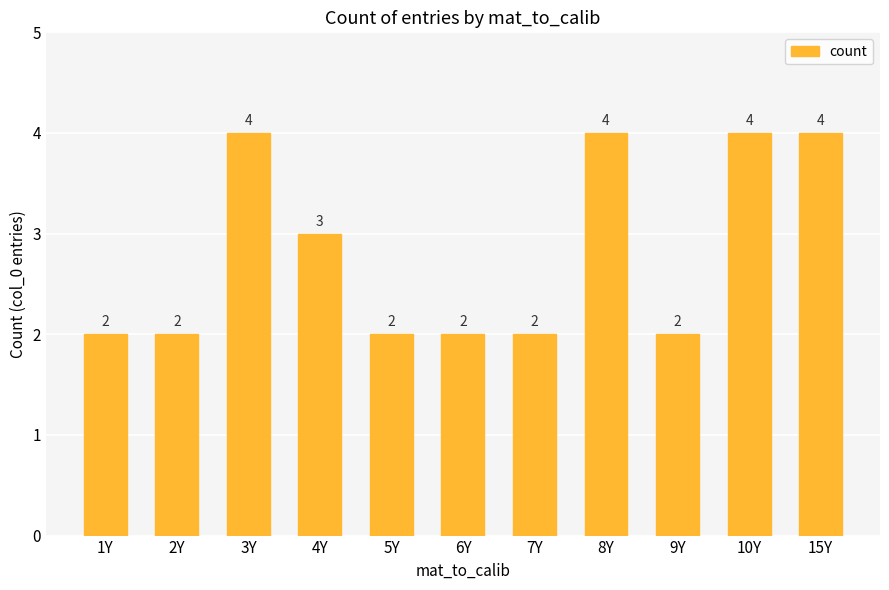

Reading left to right, transcribe all the data shown in this chart.

1Y=2	2Y=2	3Y=4	4Y=3	5Y=2	6Y=2	7Y=2	8Y=4	9Y=2	10Y=4	15Y=4